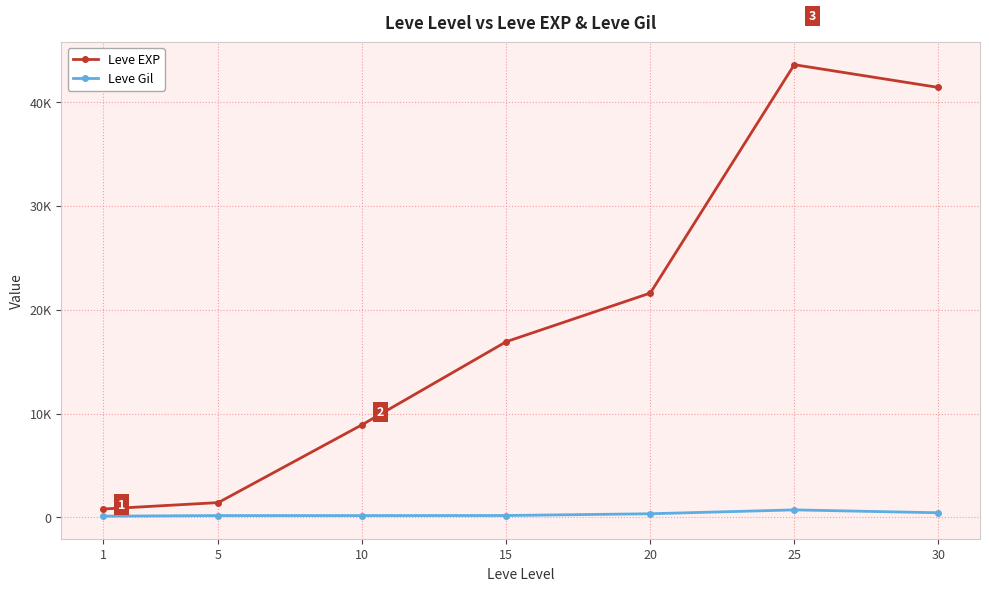

What are all the series names shown in the legend?

Leve EXP, Leve Gil